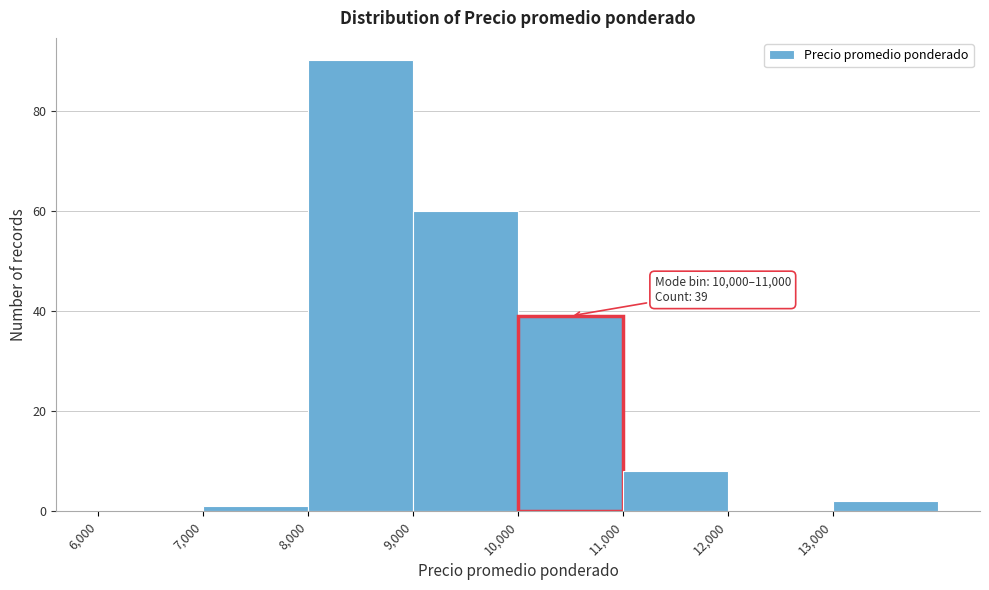

Over which range of the x-axis is the bar tallest?

8000 to 9000